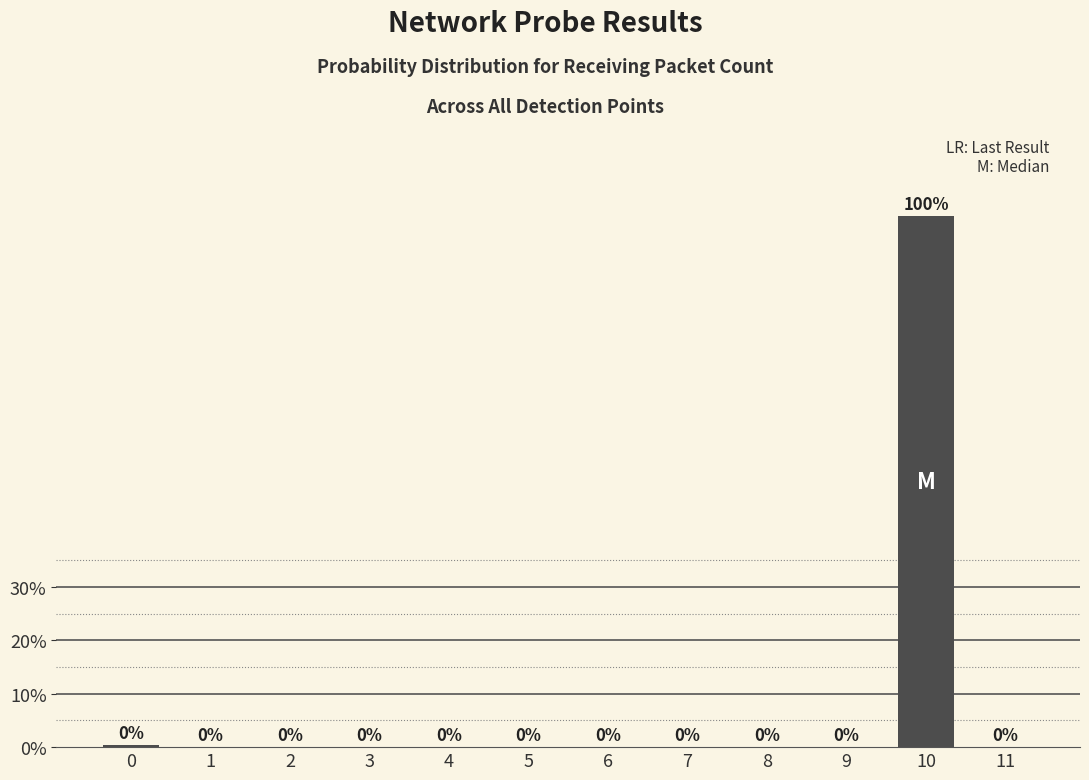

Is it true that the value at 6 is 68.5?

False